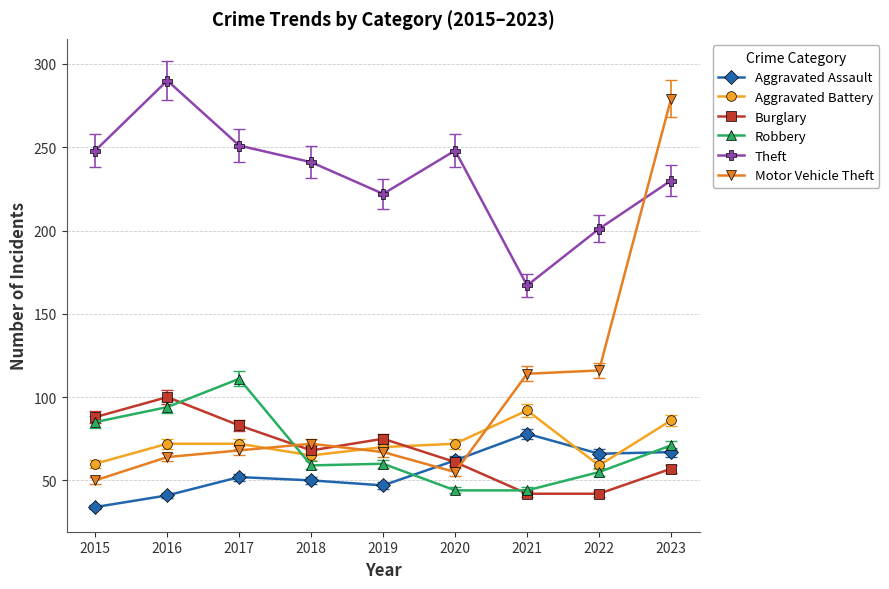

Which series has the largest range (max minus min)?

Motor Vehicle Theft